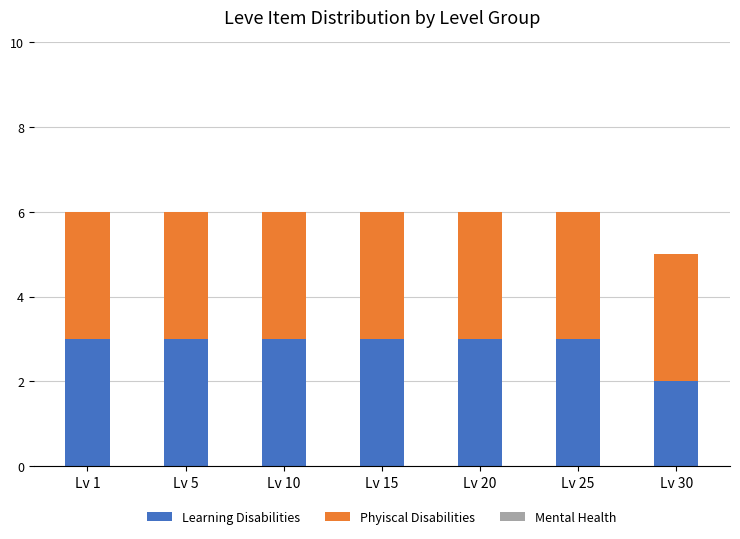

Does the chart contain stacked bars?

Yes